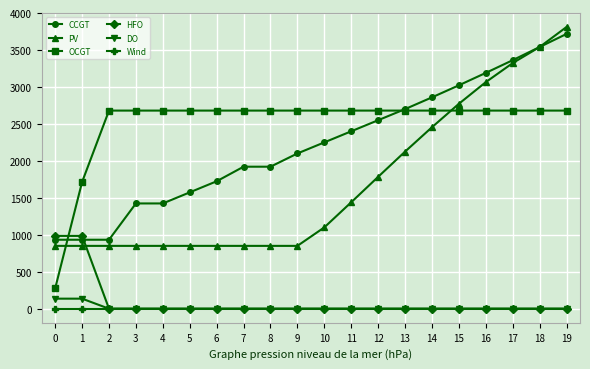

True or false: Wind and OCGT intersect in this chart.

False